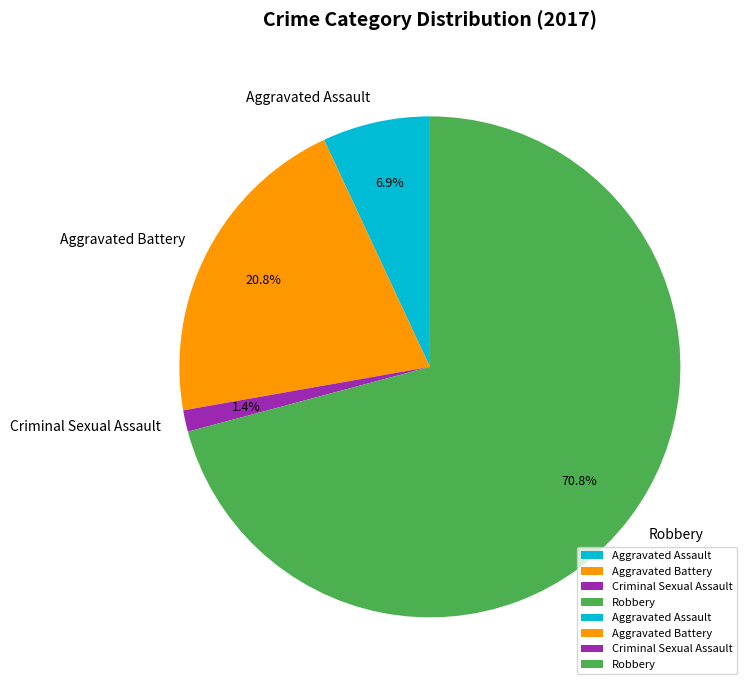

Rank the categories by value from highest to lowest.

Robbery, Aggravated Battery, Aggravated Assault, Criminal Sexual Assault